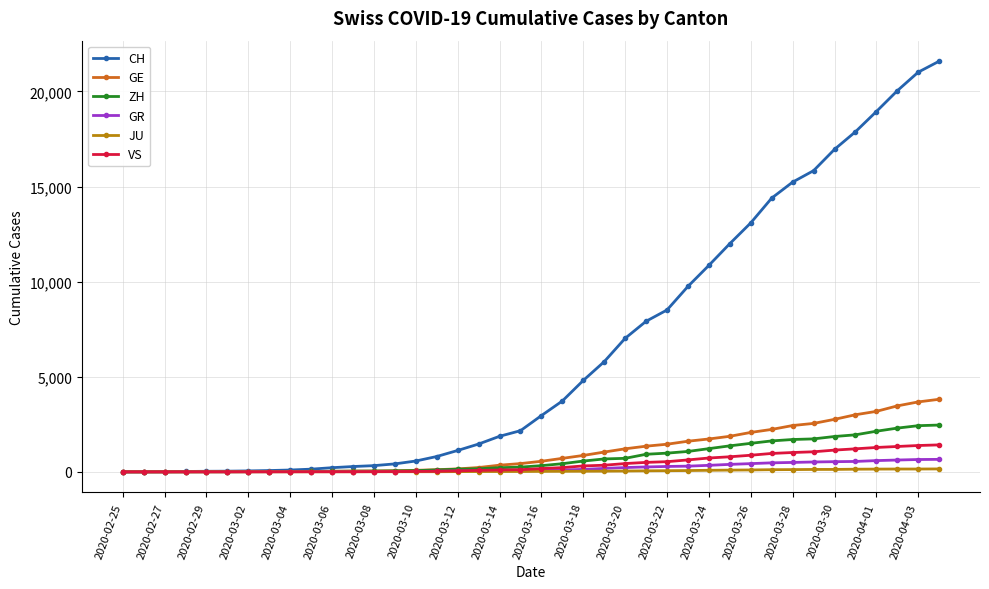

What is the difference between the maximum and minimum values in the GE series?

3816